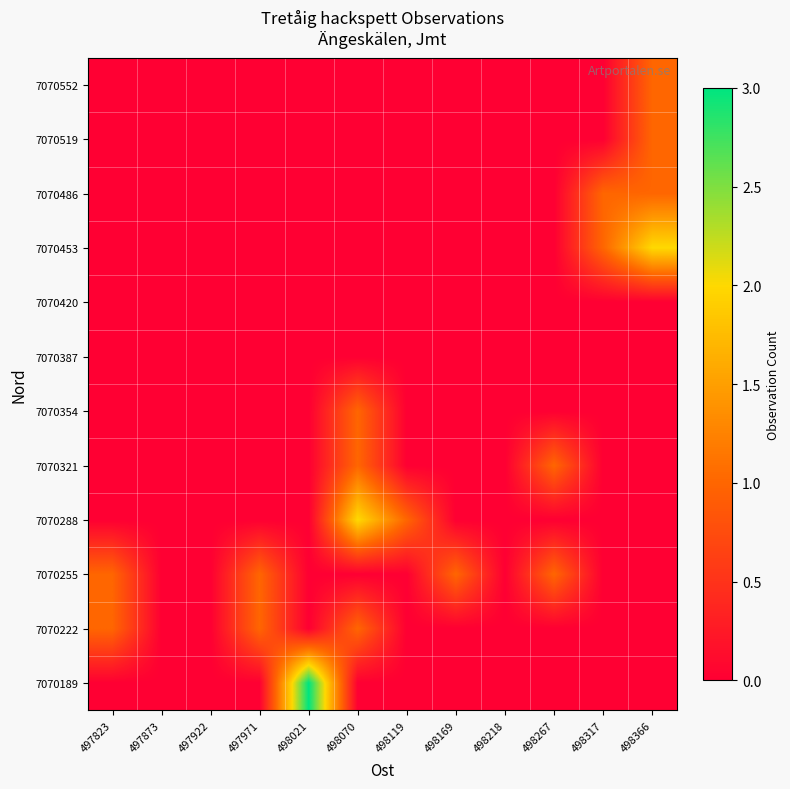

Reading left to right, list all the values displayed in this chart.

7070189: 497823=0	497873=0	497922=0	497971=0	498021=3	498070=0	498119=0	498169=0	498218=0	498267=0	498317=0	498366=0
7070222: 497823=1	497873=0	497922=0	497971=1	498021=0	498070=1	498119=0	498169=0	498218=0	498267=0	498317=0	498366=0
7070255: 497823=1	497873=0	497922=0	497971=1	498021=0	498070=0	498119=0	498169=1	498218=0	498267=1	498317=0	498366=0
7070288: 497823=0	497873=0	497922=0	497971=0	498021=0	498070=2	498119=1	498169=0	498218=0	498267=0	498317=0	498366=0
7070321: 497823=0	497873=0	497922=0	497971=0	498021=0	498070=1	498119=0	498169=0	498218=0	498267=1	498317=0	498366=0
7070354: 497823=0	497873=0	497922=0	497971=0	498021=0	498070=1	498119=0	498169=0	498218=0	498267=0	498317=0	498366=0
7070387: 497823=0	497873=0	497922=0	497971=0	498021=0	498070=0	498119=0	498169=0	498218=0	498267=0	498317=0	498366=0
7070420: 497823=0	497873=0	497922=0	497971=0	498021=0	498070=0	498119=0	498169=0	498218=0	498267=0	498317=0	498366=0
7070453: 497823=0	497873=0	497922=0	497971=0	498021=0	498070=0	498119=0	498169=0	498218=0	498267=0	498317=1	498366=2
7070486: 497823=0	497873=0	497922=0	497971=0	498021=0	498070=0	498119=0	498169=0	498218=0	498267=0	498317=1	498366=1
7070519: 497823=0	497873=0	497922=0	497971=0	498021=0	498070=0	498119=0	498169=0	498218=0	498267=0	498317=0	498366=1
7070552: 497823=0	497873=0	497922=0	497971=0	498021=0	498070=0	498119=0	498169=0	498218=0	498267=0	498317=0	498366=1